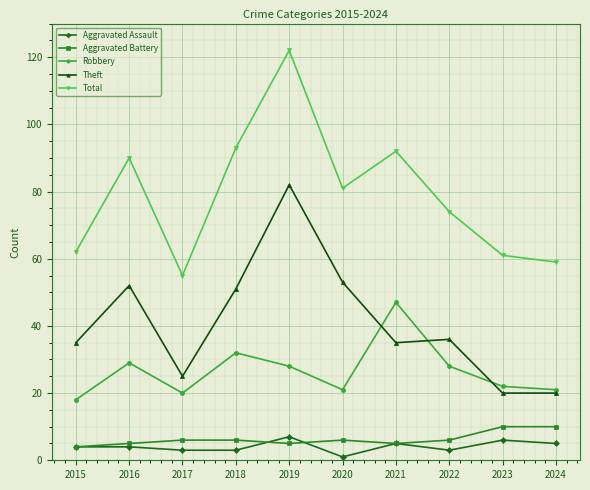

At which category is the sum across all series the highest?

2019